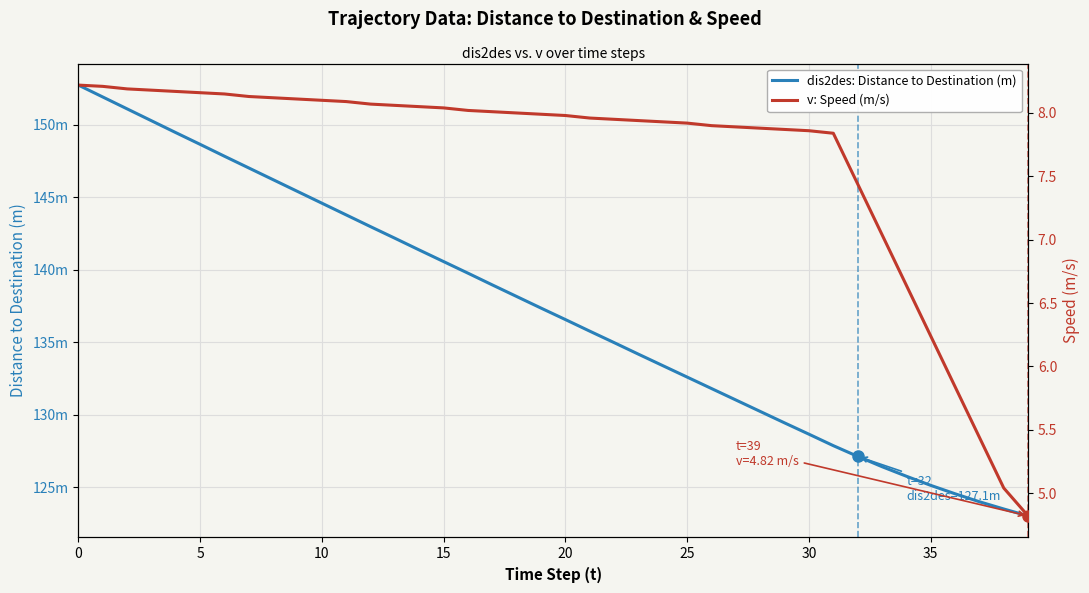

True or false: v: Speed (m/s) and dis2des: Distance to Destination (m) intersect in this chart.

False